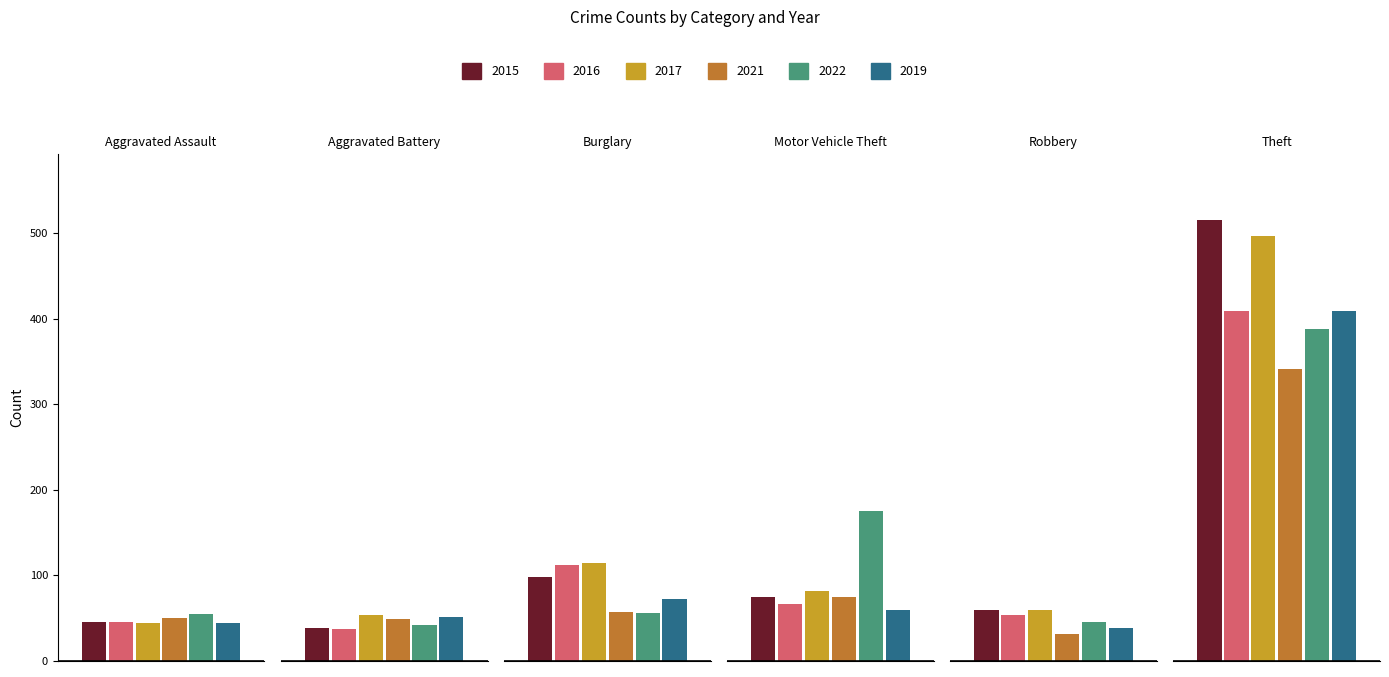

Reading left to right, extract all data points from this chart.

2015: 46	38	98	75	59	515
2016: 46	37	112	67	54	409
2017: 44	54	114	82	60	497
2021: 50	49	57	75	32	341
2022: 55	42	56	175	46	388
2019: 44	51	72	60	38	409